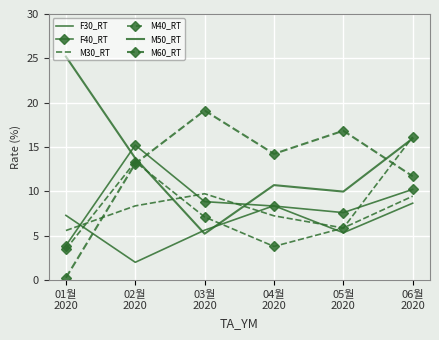

At which category does F30_RT reach its first local valley?

02월
2020